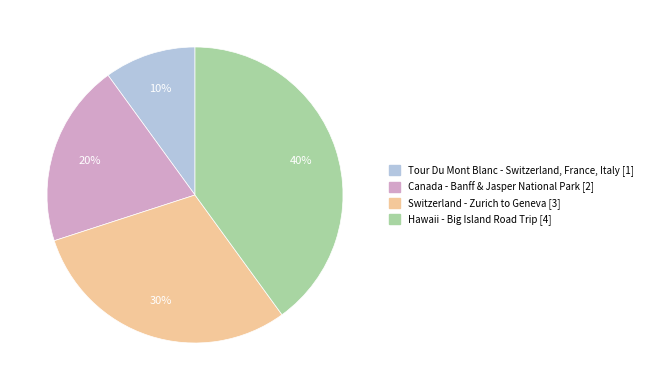

Is the sum of Canada - Banff & Jasper National Park and Hawaii - Big Island Road Trip greater than half?

Yes